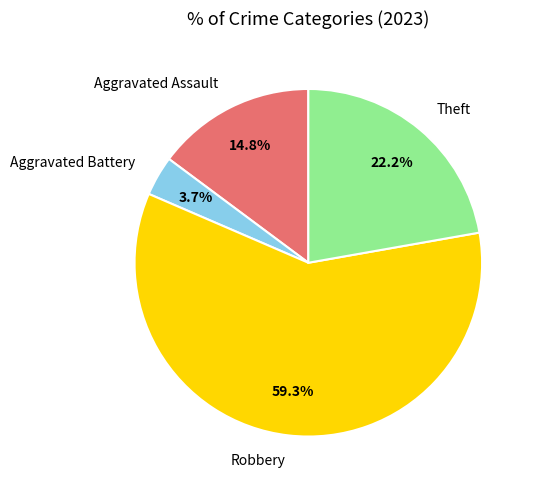

How many segments does this pie chart have?

4